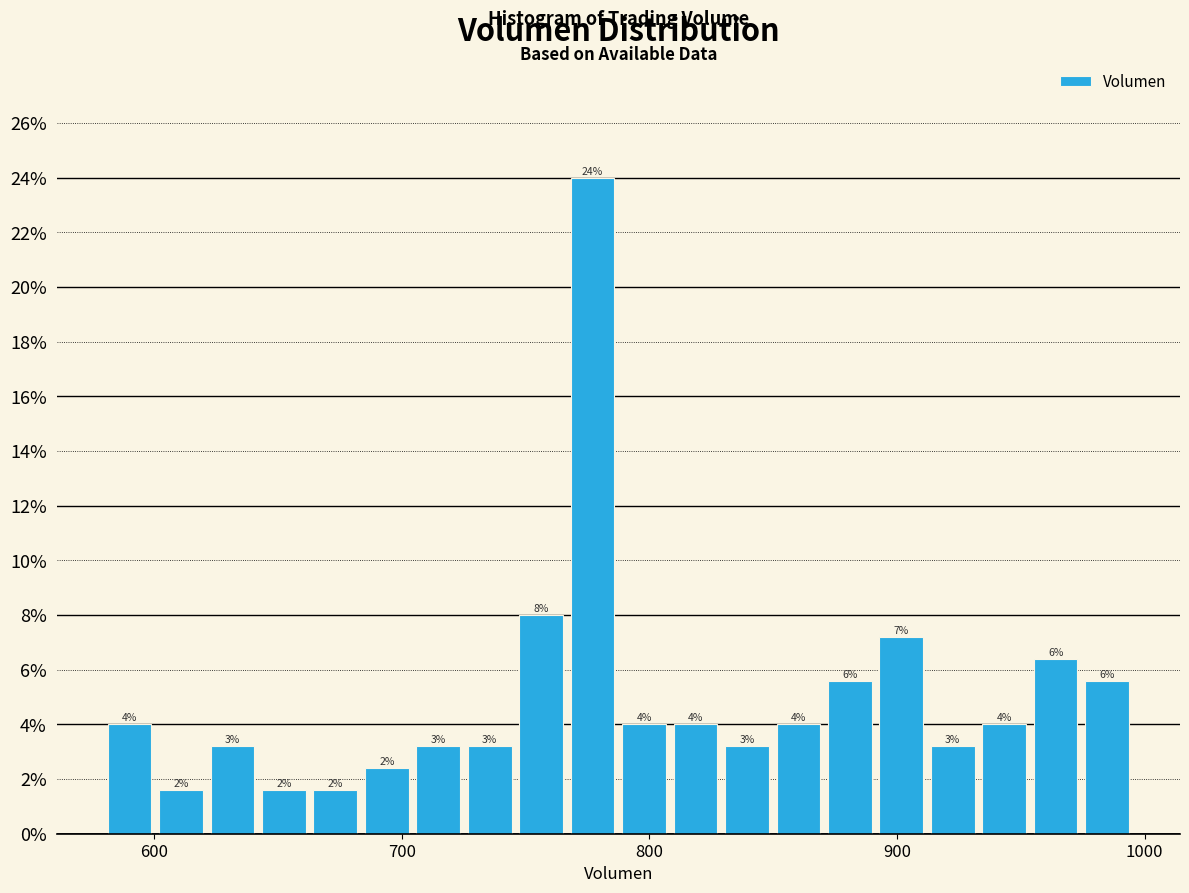

Around what value on the x-axis is the tallest bar? Give the approximate position of its centre, as read against the axis.

780